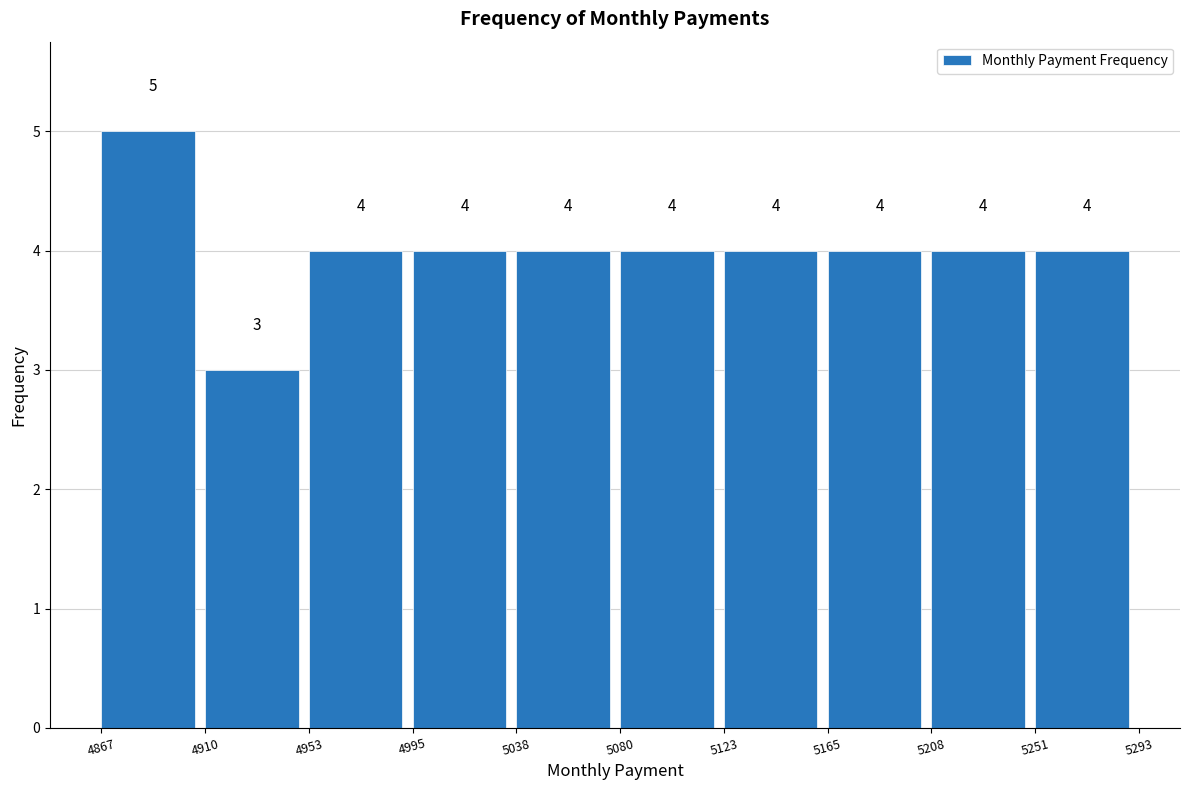

Reading left to right, transcribe this chart: for each bar, give the range it covers on the x-axis and its height.

4867 to 4910: 5
4910 to 4953: 3
4953 to 4995: 4
4995 to 5038: 4
5038 to 5080: 4
5080 to 5123: 4
5123 to 5165: 4
5165 to 5208: 4
5208 to 5251: 4
5251 to 5293: 4